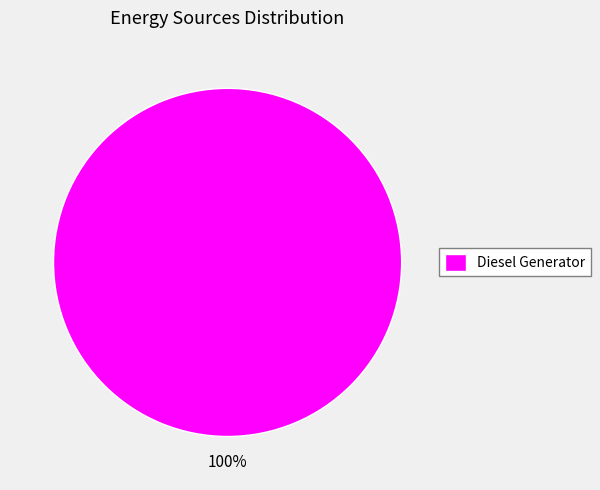

The Diesel Generator slice represents 87% of the pie. True or false?

False